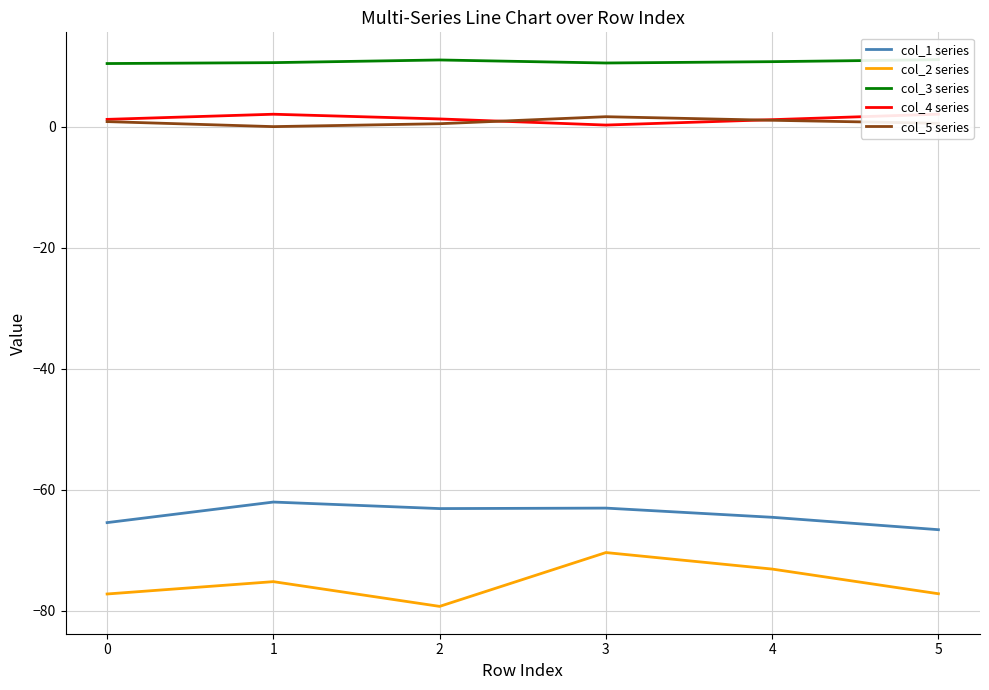

What is the sum of all col_5 series values?

4.8